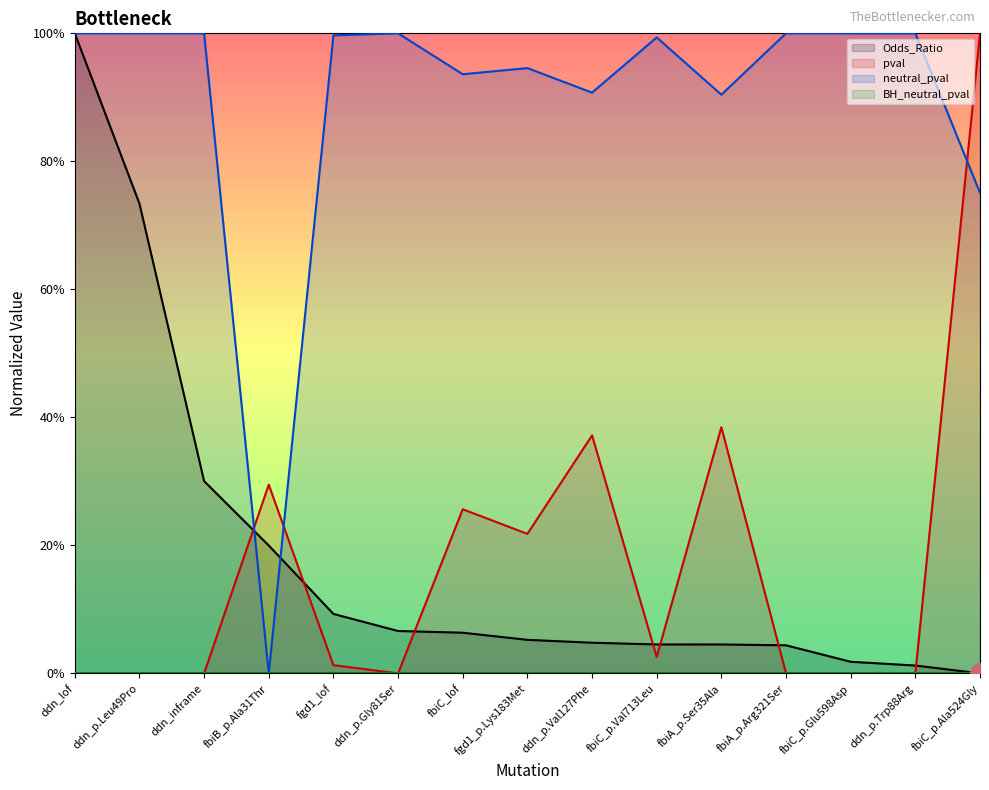

Which series has the widest spread of values?

Odds_Ratio